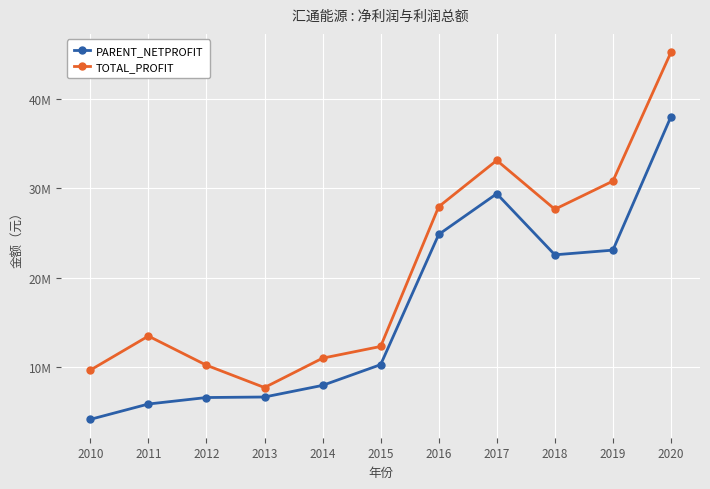

What are all the series names shown in the legend?

PARENT_NETPROFIT, TOTAL_PROFIT